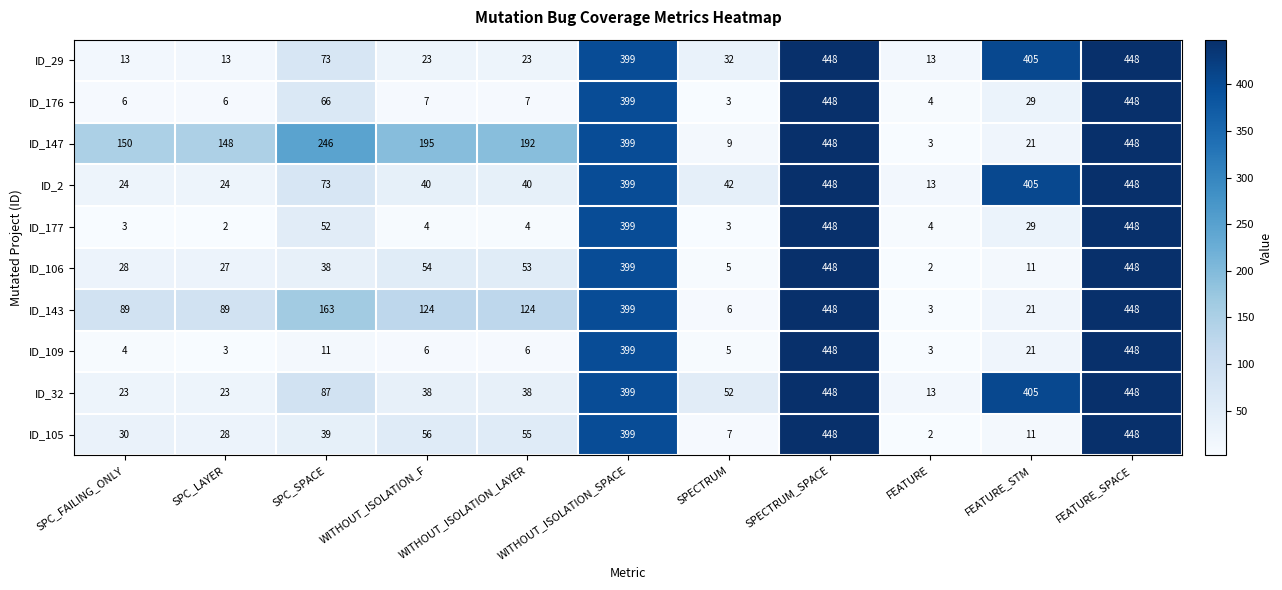

What is the average value of the ID_105 series?

138